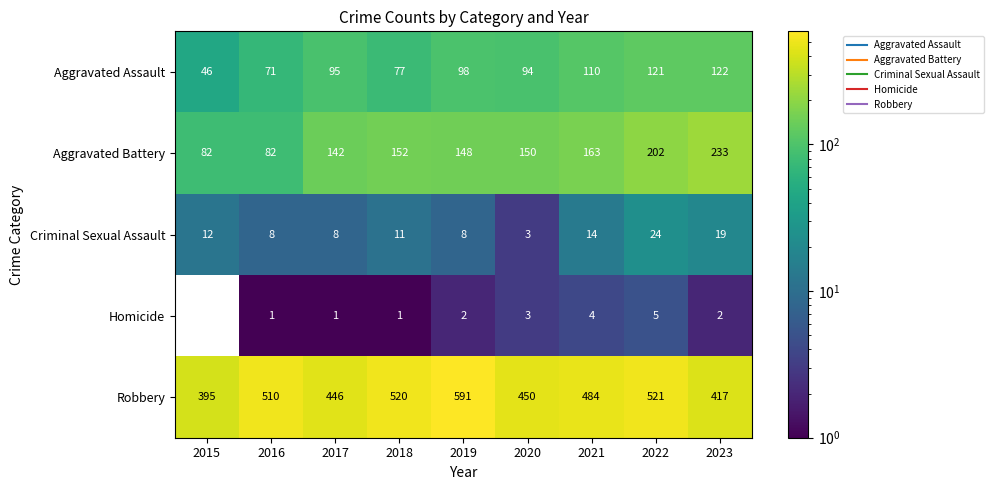

What is the greatest value displayed?

591